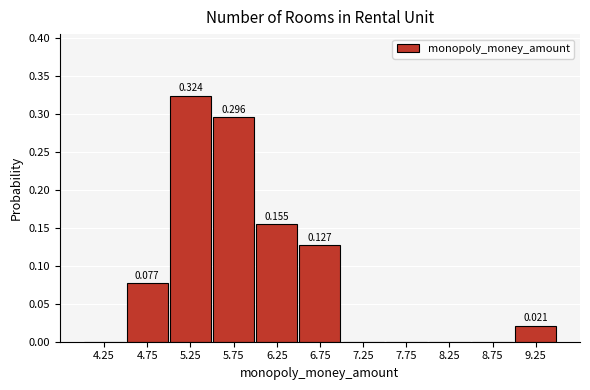

Which range on the x-axis has the tallest bar?

5.0 to 5.5